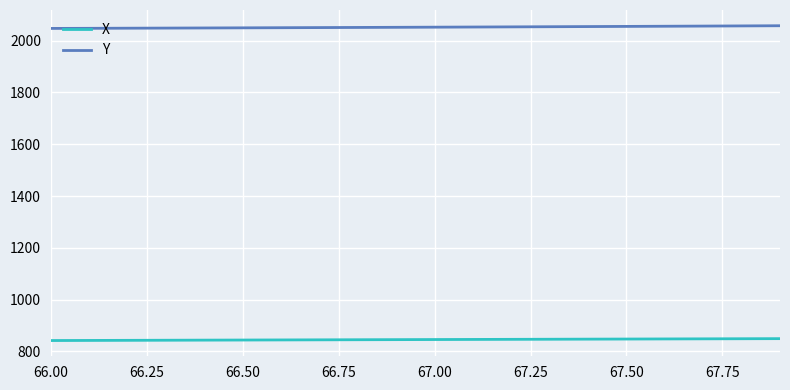

What is the difference between the second highest and minimum values in the Y series?

9.7